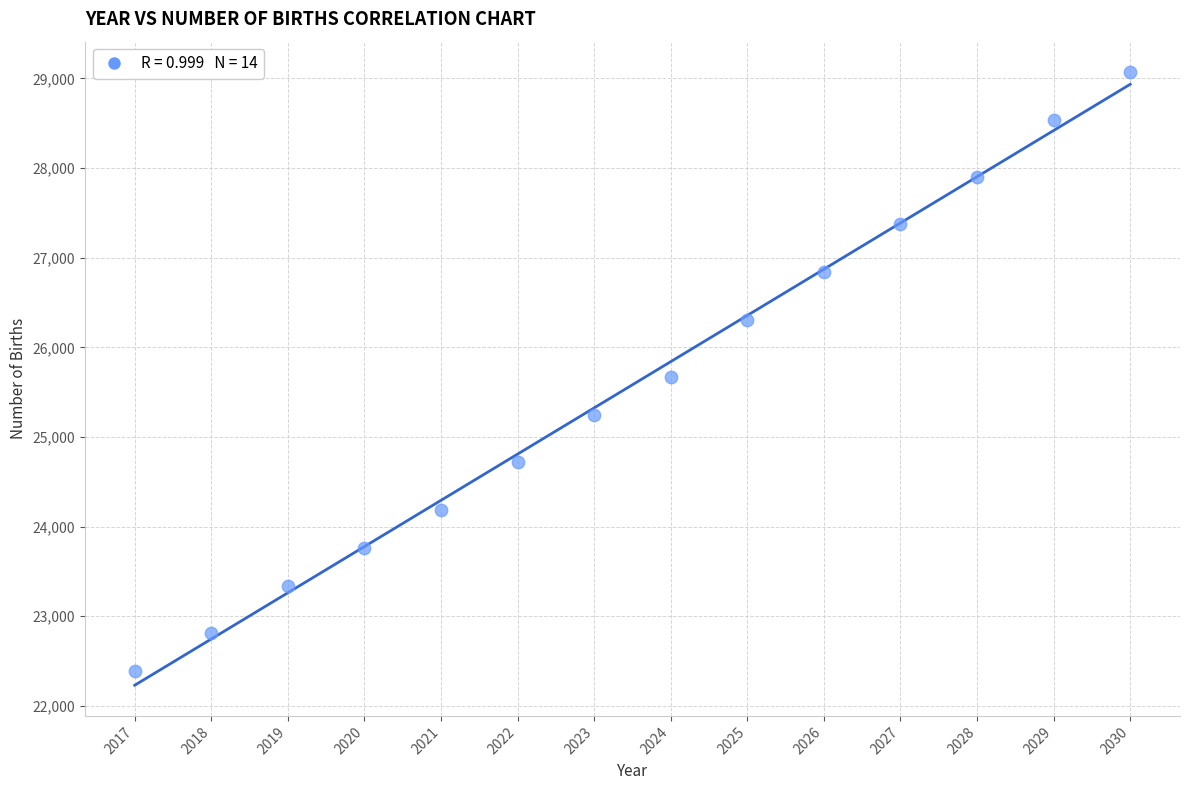

What is the range of Y values (max minus min)?

6683.7